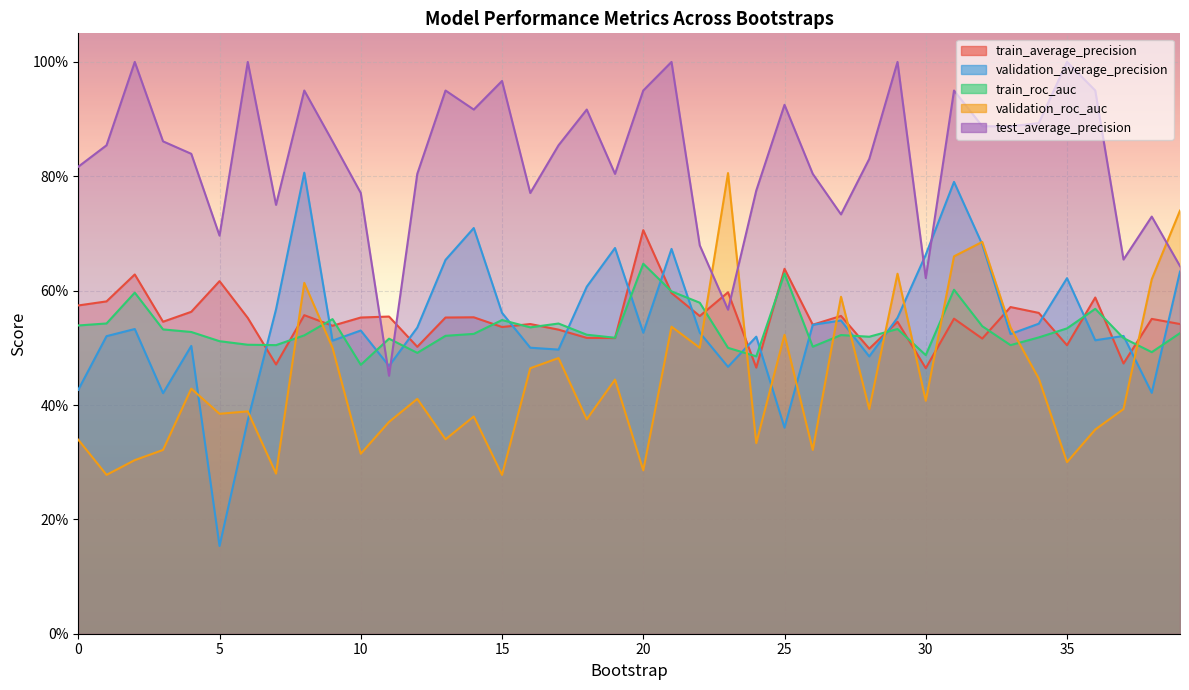

Which series has the largest range (max minus min)?

validation_average_precision